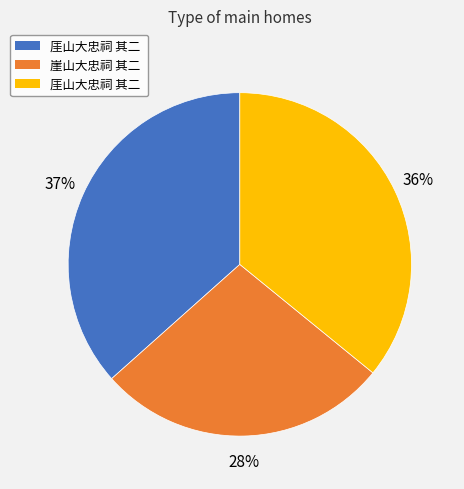

Is there a majority slice in this chart?

No